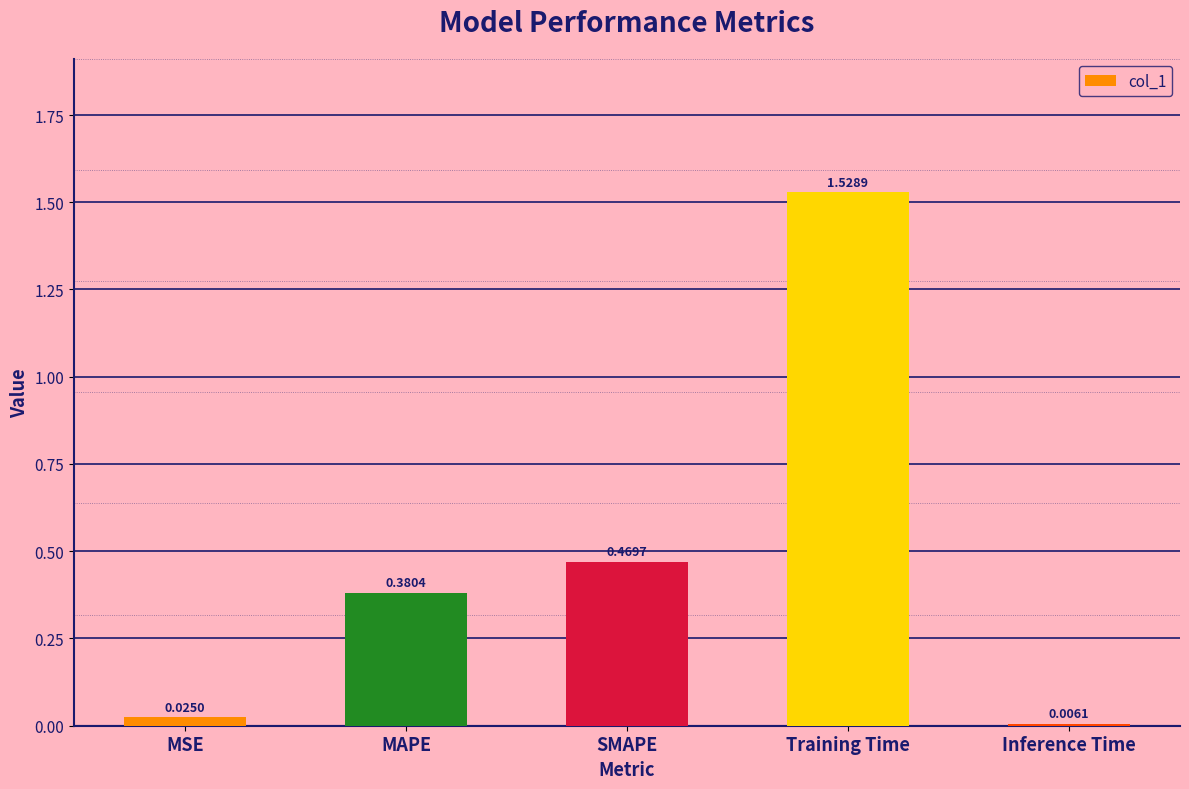

How many bars are there in total?

5